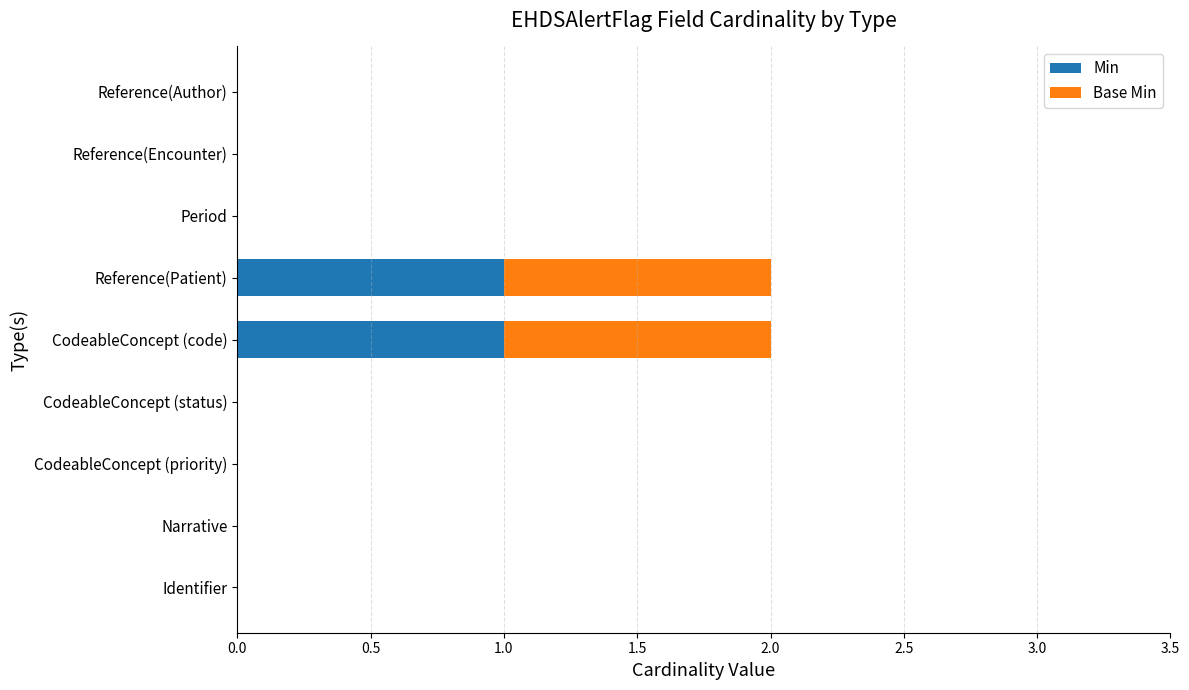

What are all the series names shown in the legend?

Min, Base Min